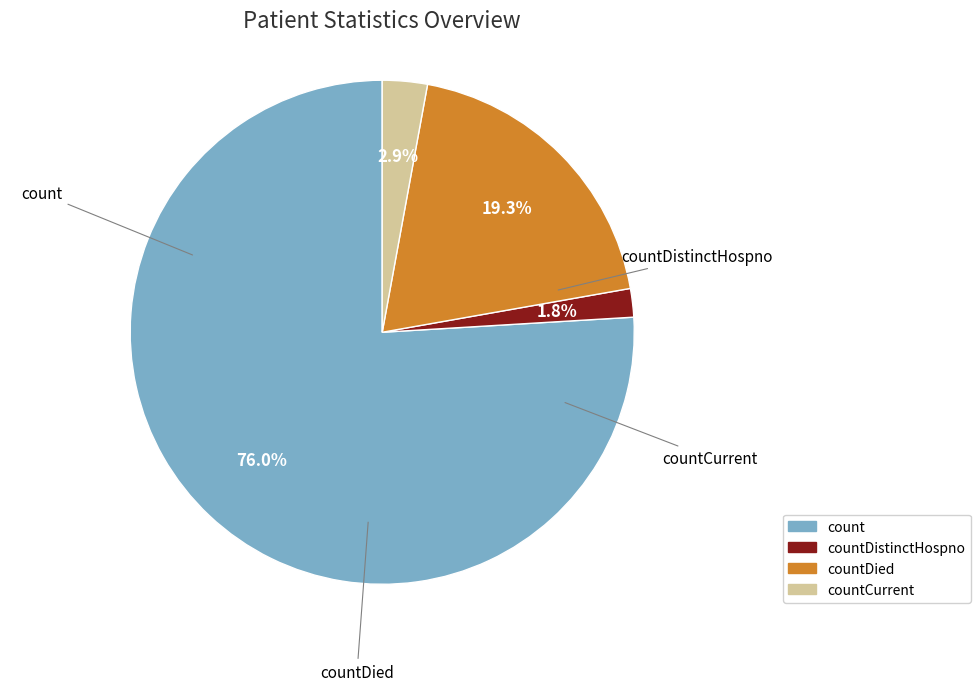

Does countDied represent more than half of the total?

No